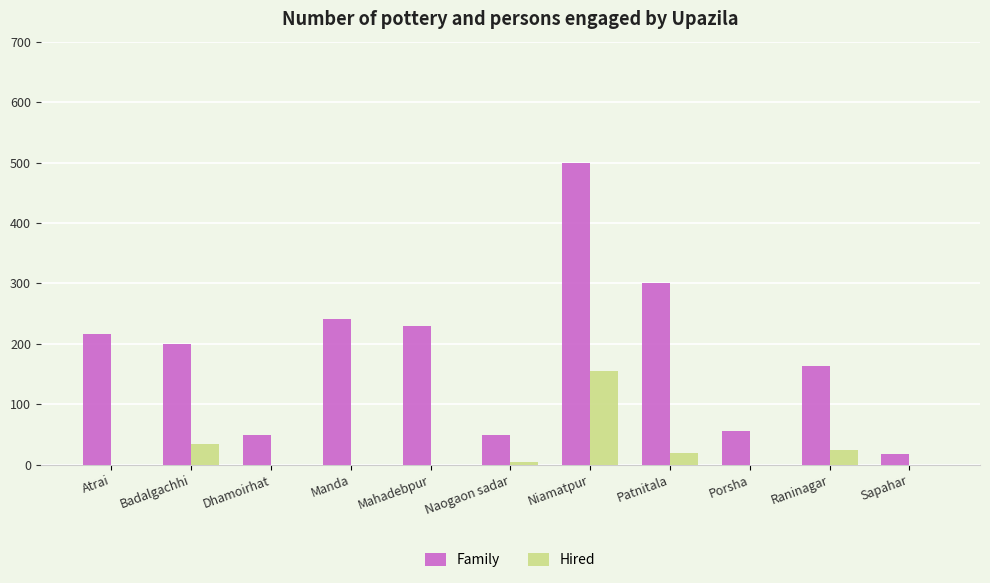

What is the sum of the Family values at Badalgachhi and Porsha?

256